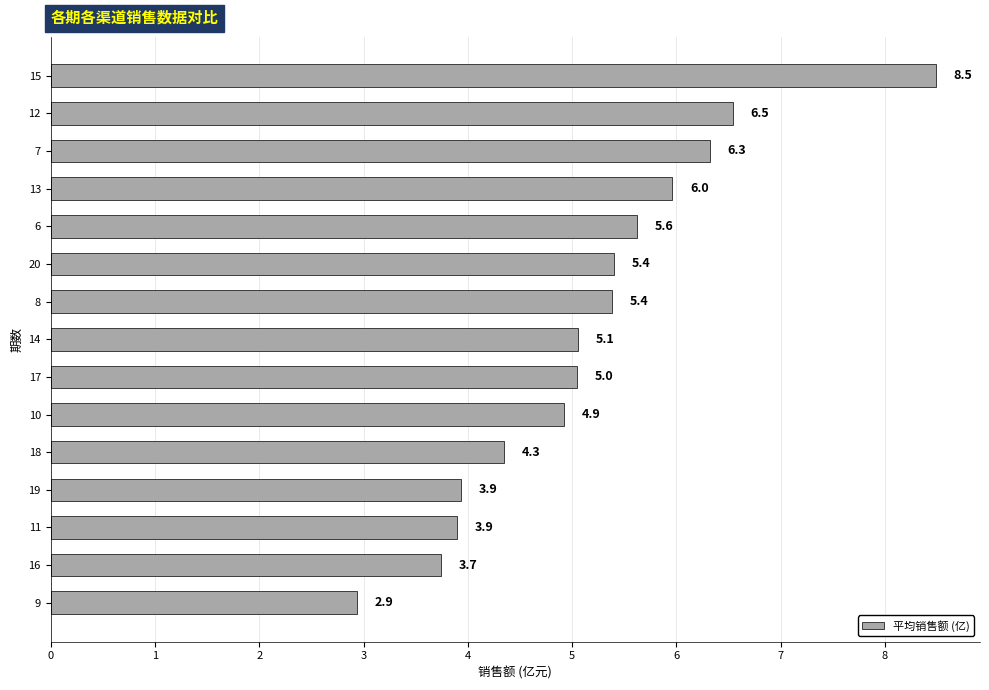

The value at 10 is 2.1. True or false?

False